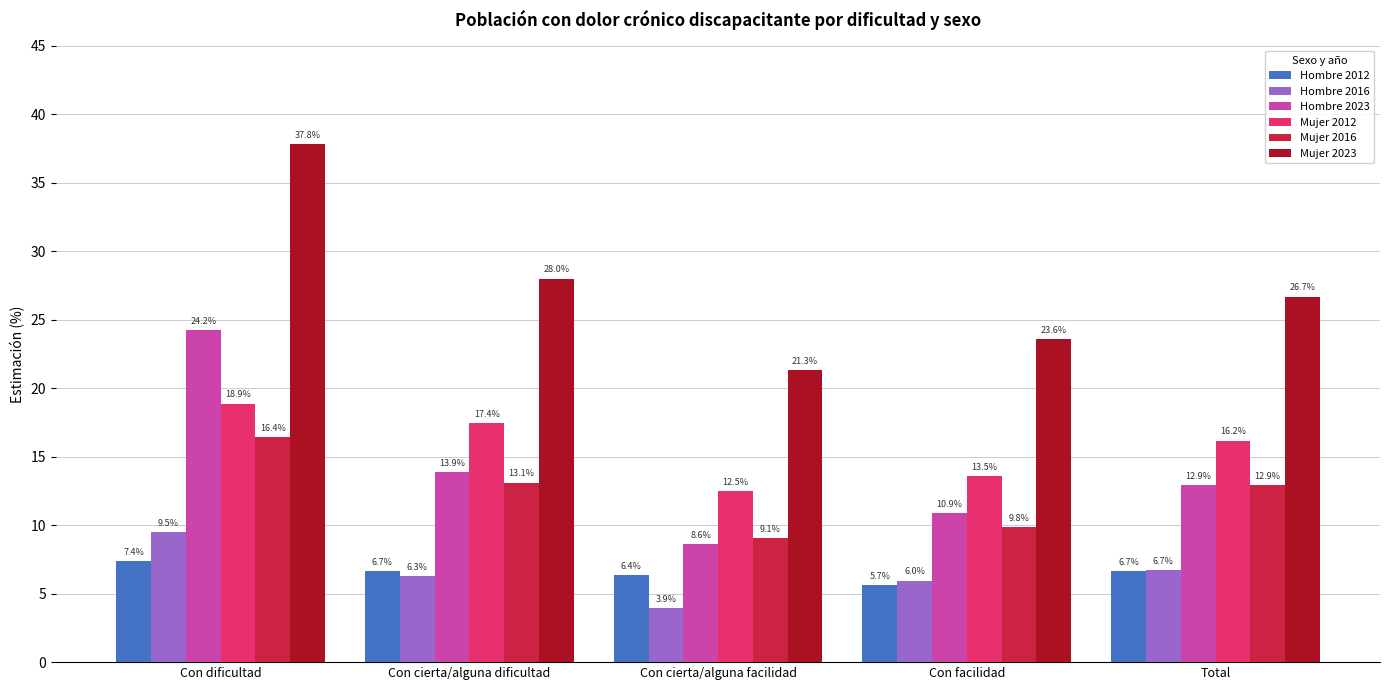

At which label does Hombre 2023 first exceed 12?

Con dificultad